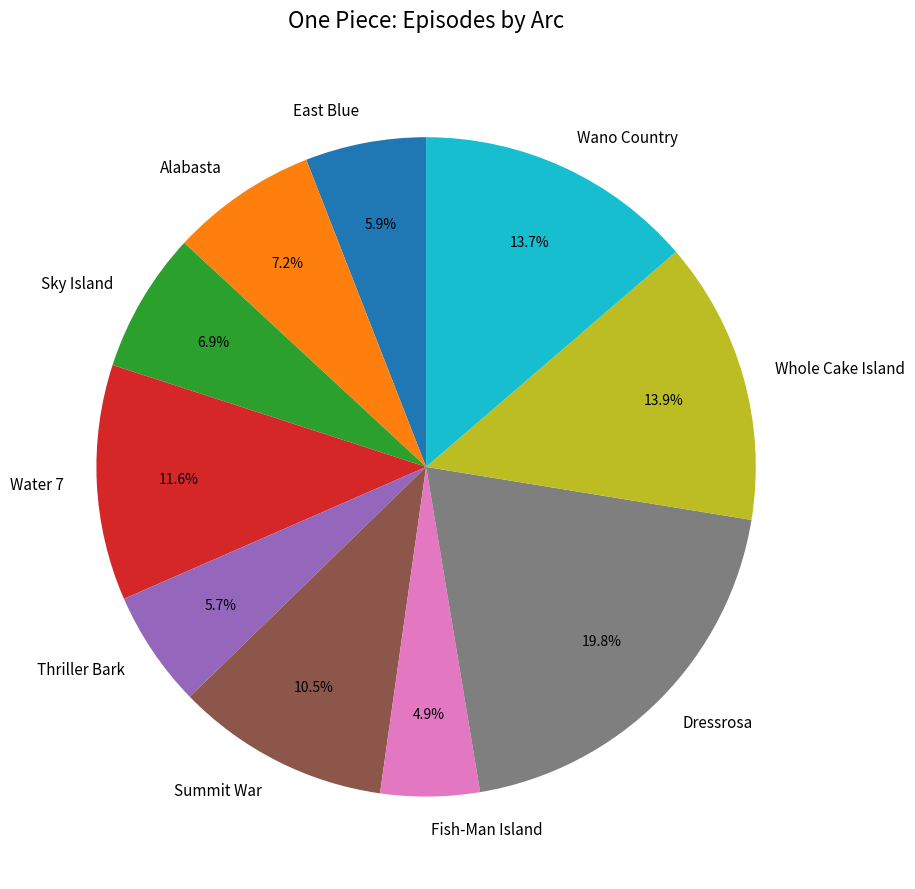

Combined, do Fish-Man Island and Wano Country account for over 50%?

No